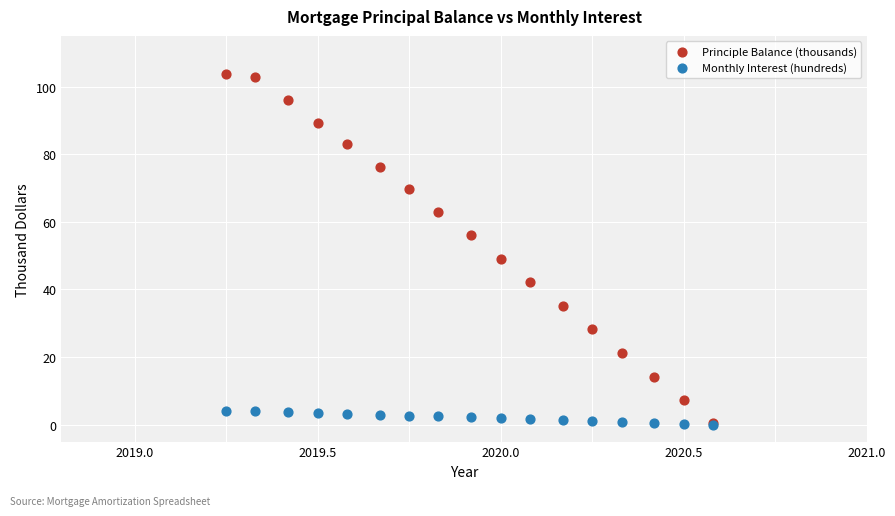

Which series has the widest spread of Y values?

Principle Balance (thousands)